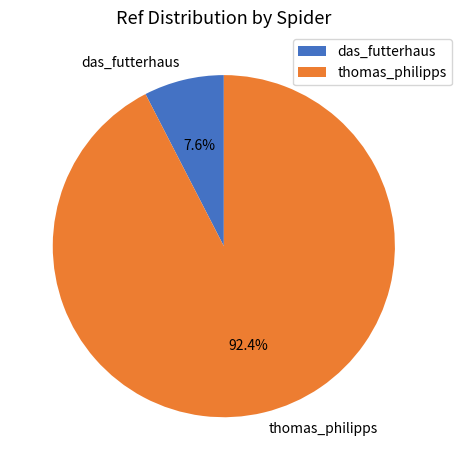

Between das_futterhaus and thomas_philipps, which is larger?

thomas_philipps